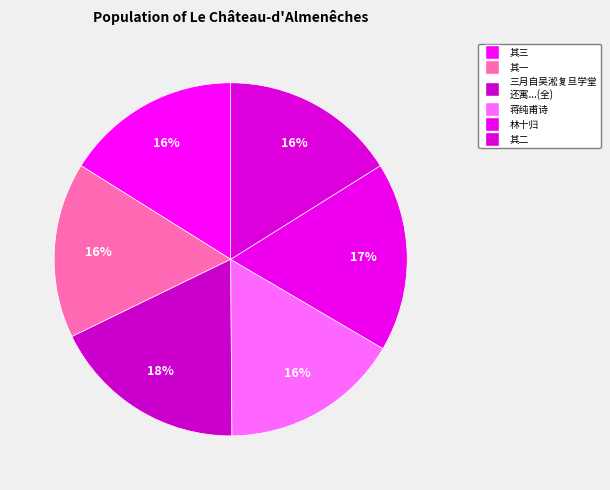

Count the number of slices in the pie.

6